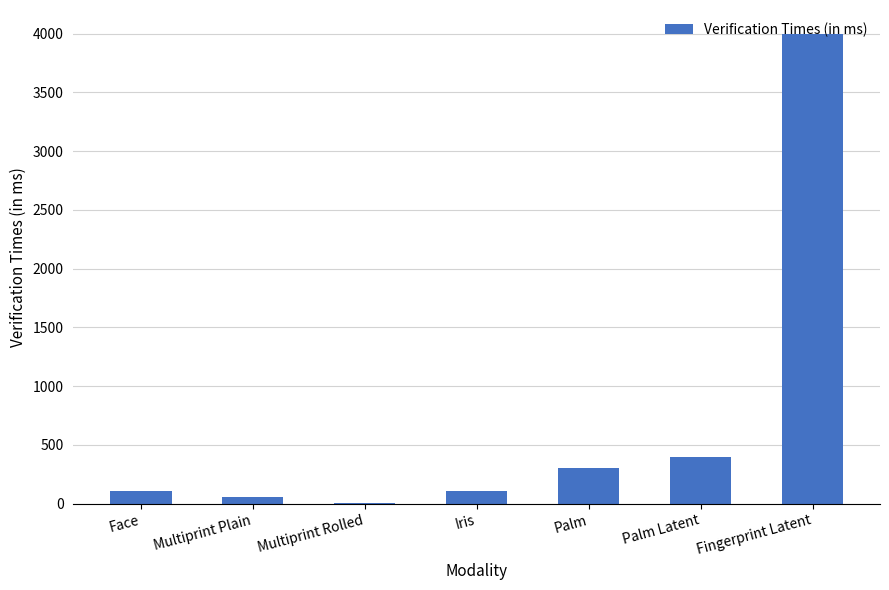

Are the bars horizontal?

No